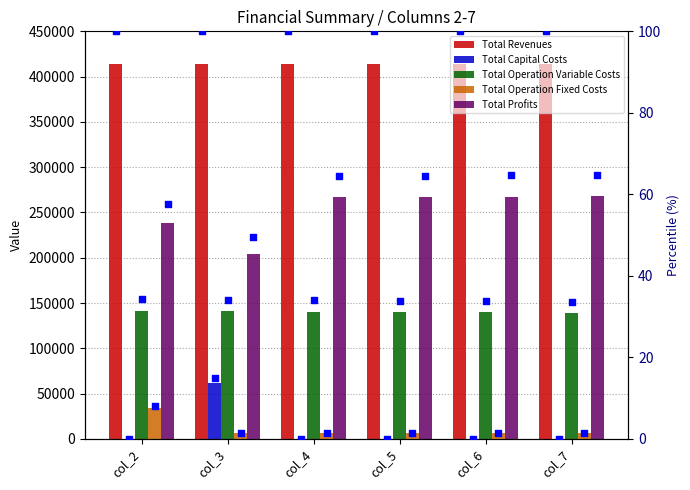

Which series has the widest spread of Y values?

Total Profits